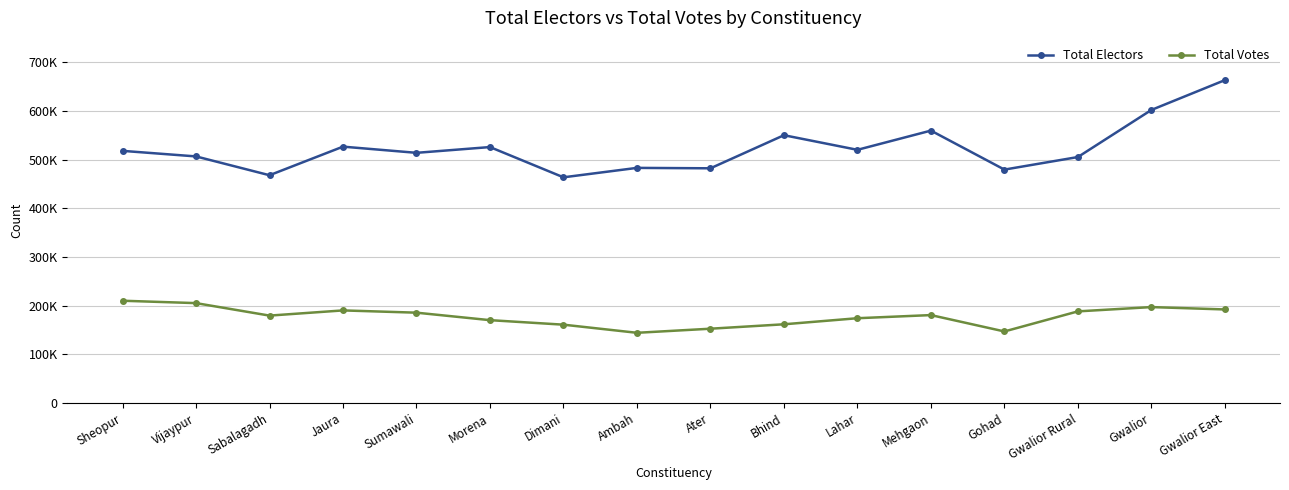

True or false: Total Electors and Total Votes cross at least once.

False